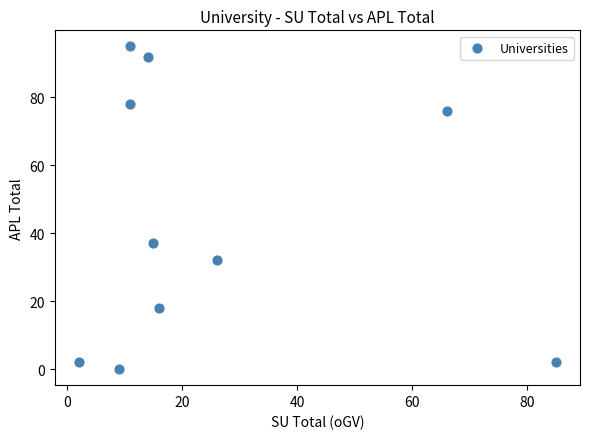

What is the range of Y values (max minus min)?

95